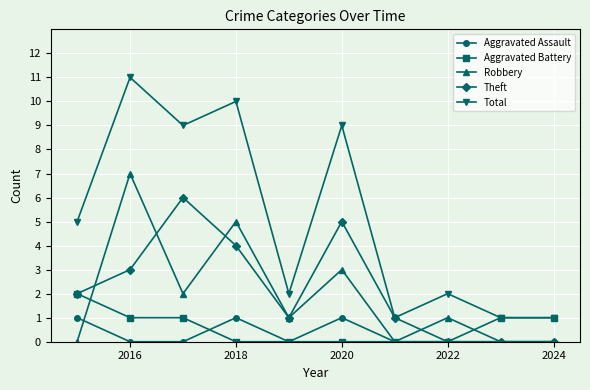

What is the difference between the second highest and second lowest values in the Aggravated Battery series?

1